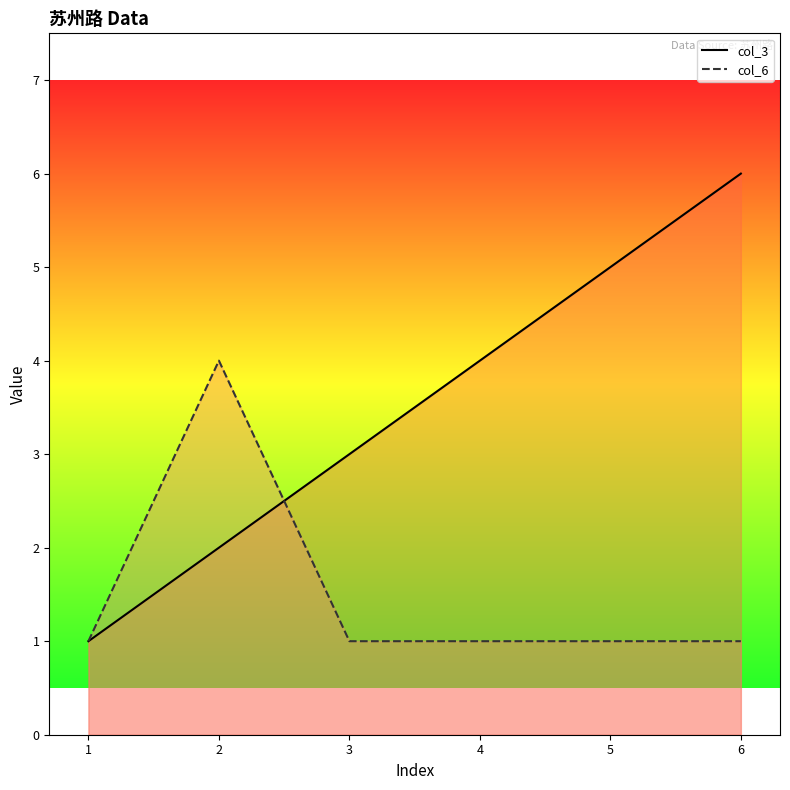

How many series are shown in this chart?

2